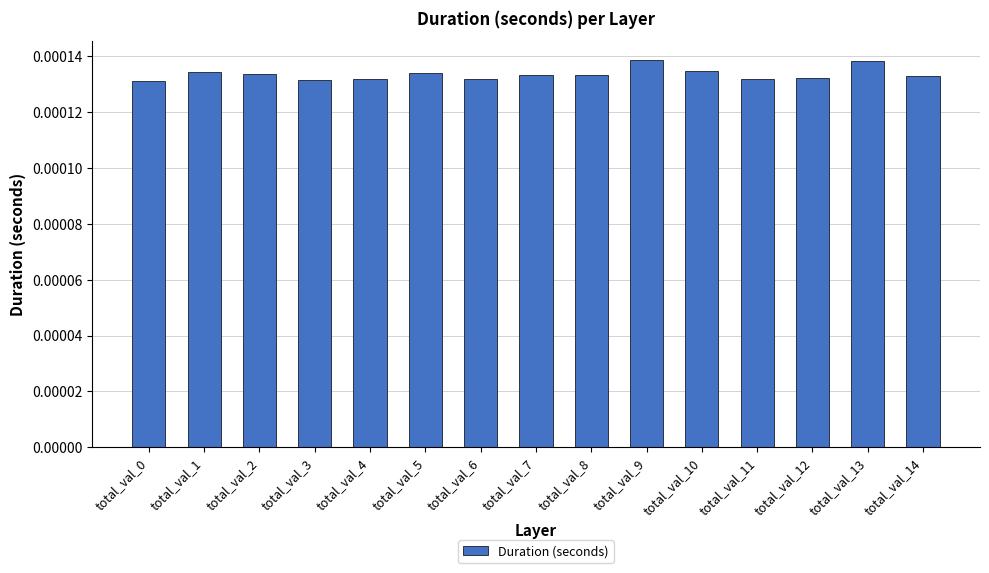

How many values are between 0 and 1?

15